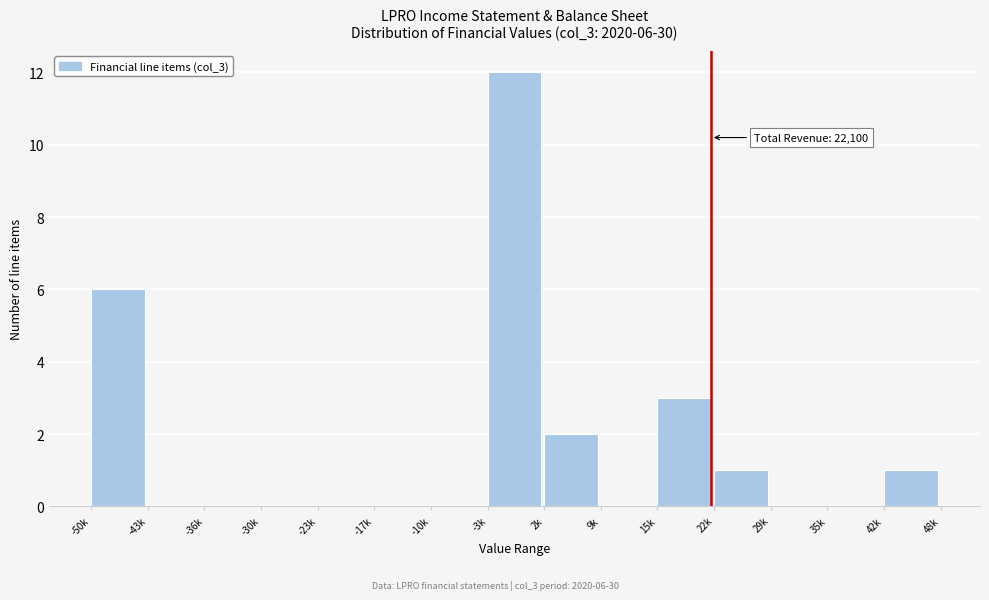

Reading right to left, list all the values displayed in this chart.

42k=1	35k=0	29k=0	22k=1	15k=3	9k=0	2k=2	-3k=12	-10k=0	-17k=0	-23k=0	-30k=0	-36k=0	-43k=0	-50k=6